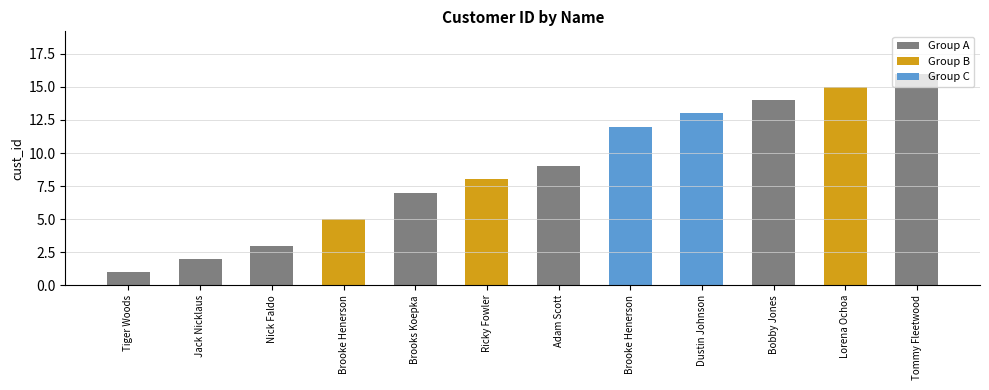

Approximately how many times larger is the value at Lorena Ochoa compared to Nick Faldo?

5.0